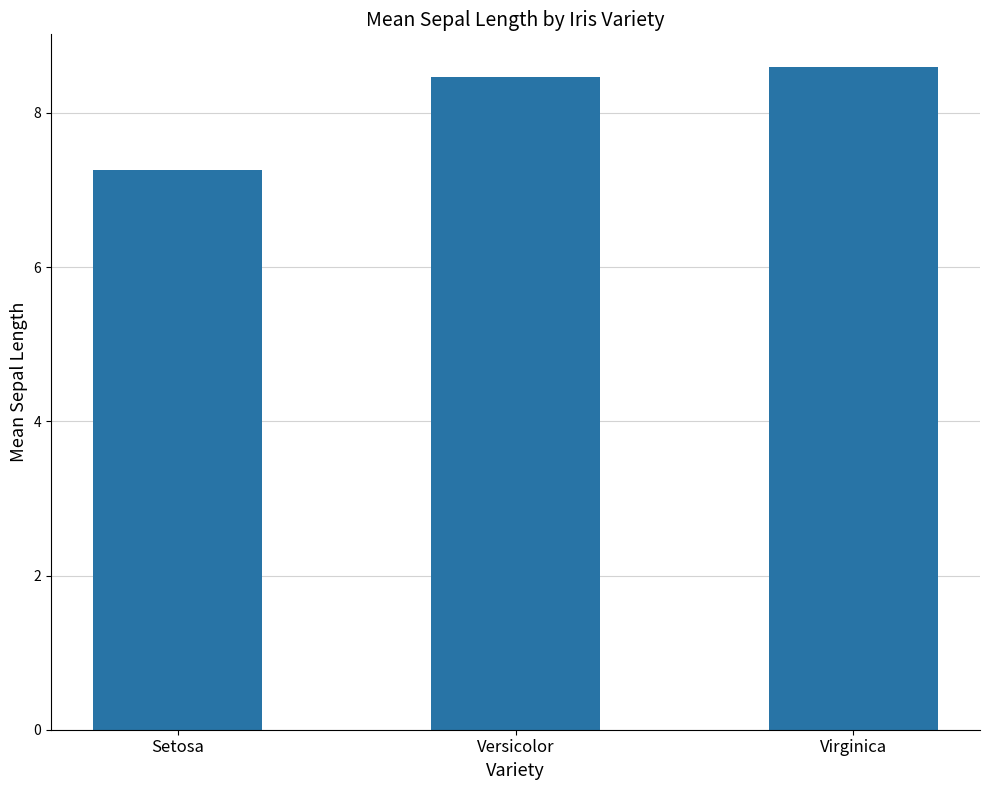

Reading left to right, extract all data points from this chart.

Setosa=7.3	Versicolor=8.5	Virginica=8.6